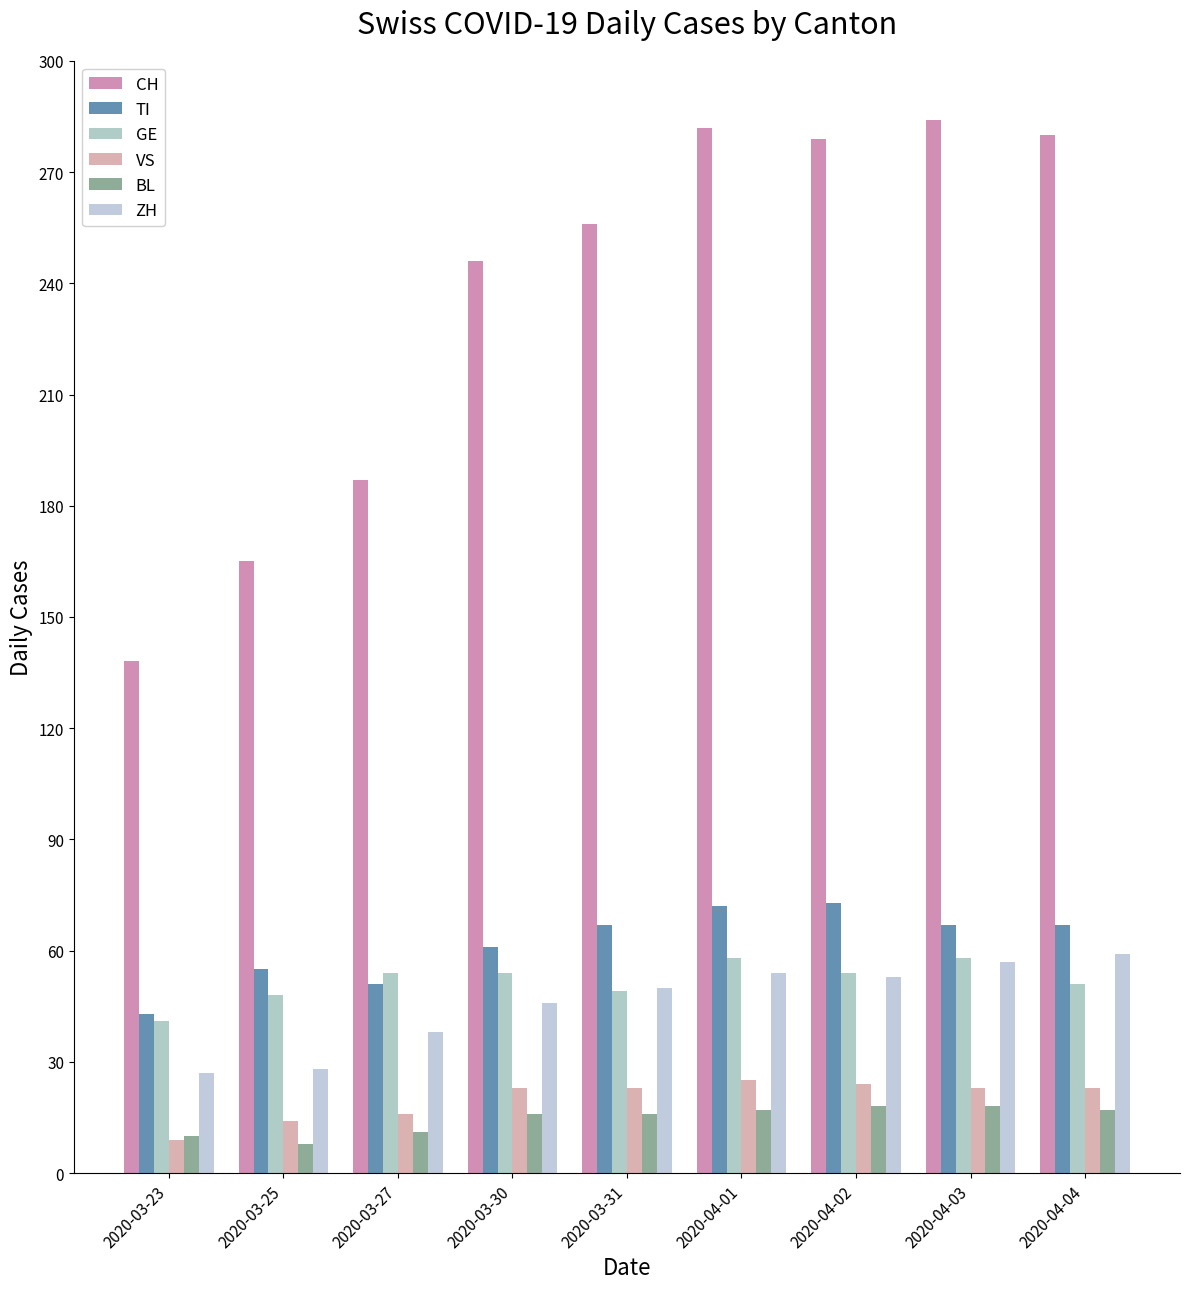

What is the difference between the maximum and minimum values in the ZH series?

32